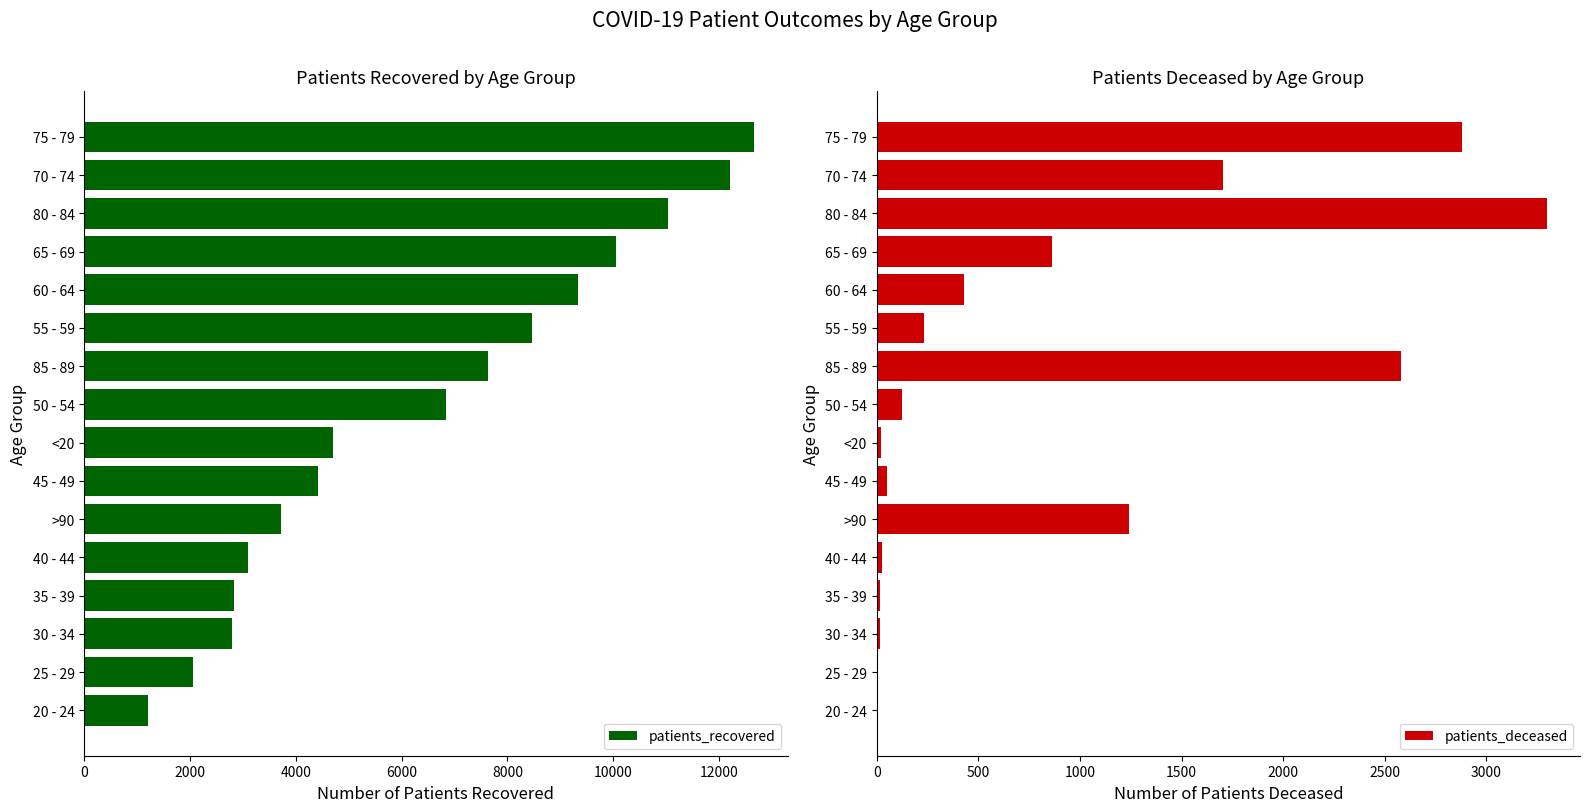

What is the sum of all patients_recovered values?

103002